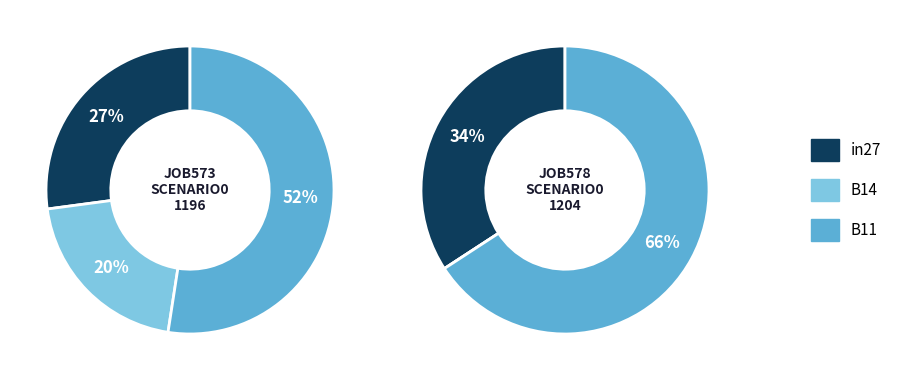

To the nearest percent, what is the difference between the largest and smallest slice percentages?

32%